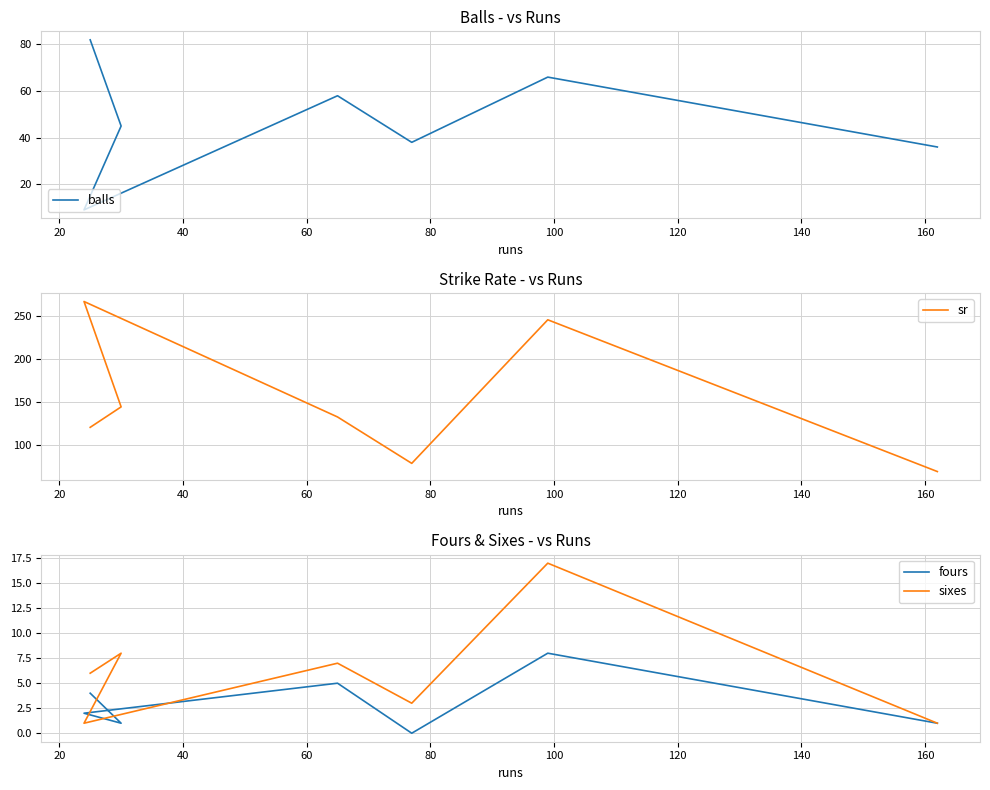

True or false: balls has a value of 15.1 at 40.

False